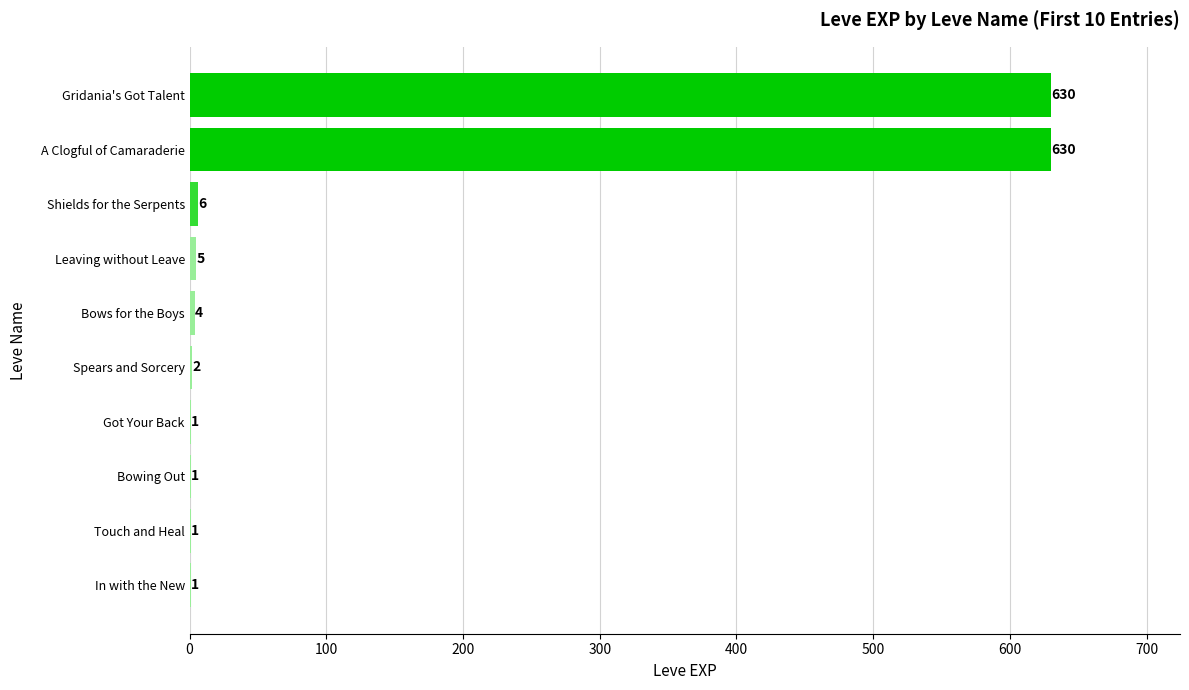

Which has a higher value, Bowing Out or A Clogful of Camaraderie?

A Clogful of Camaraderie